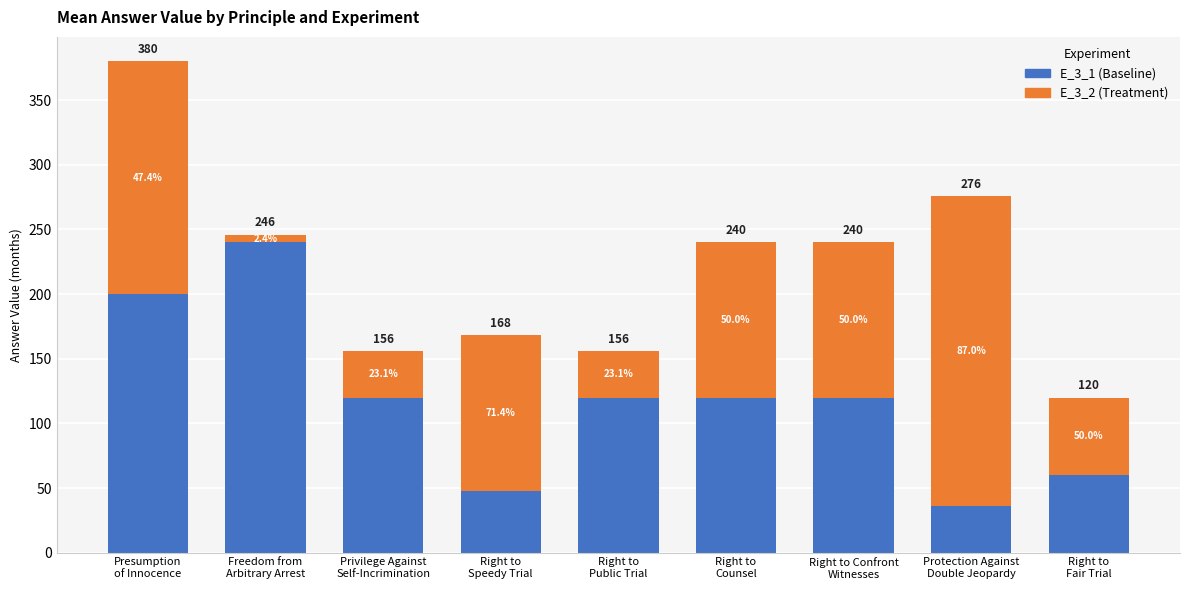

How many bars are there in total?

9